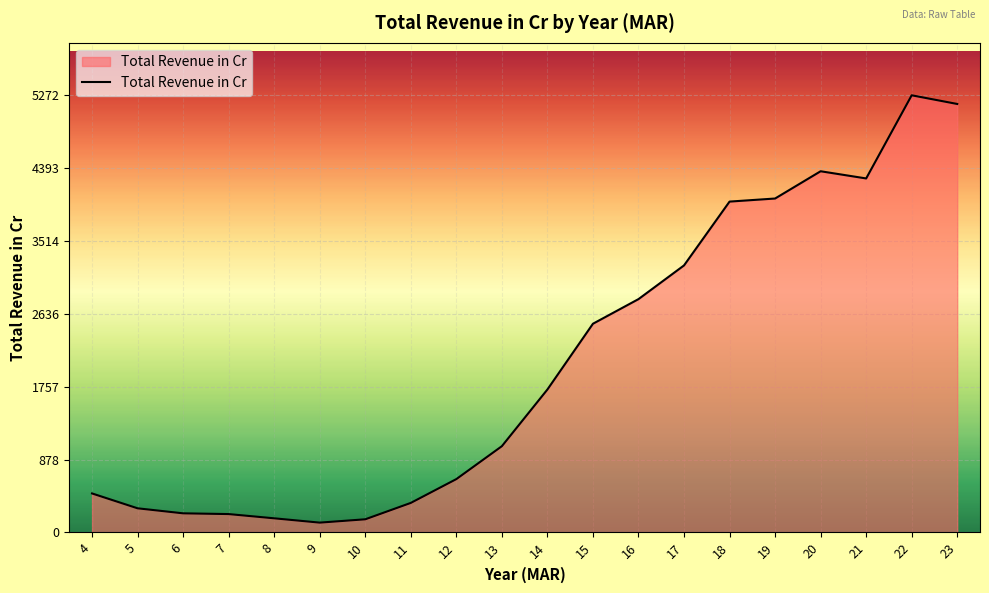

The value at 8 is 169.9. True or false?

True